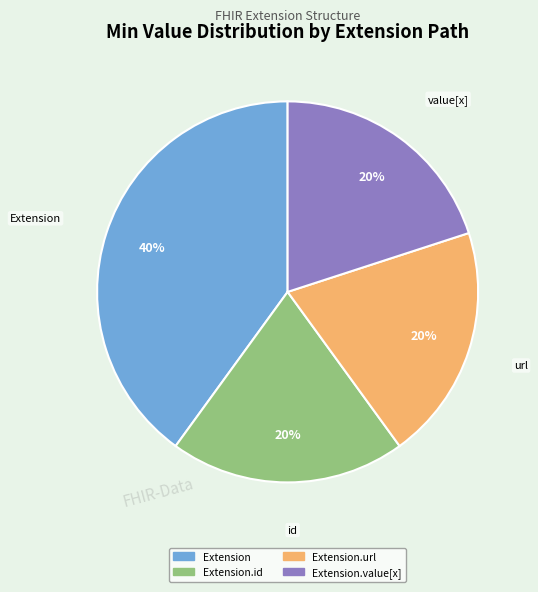

To the nearest percent, what is the difference between the largest and smallest slice percentages?

20%